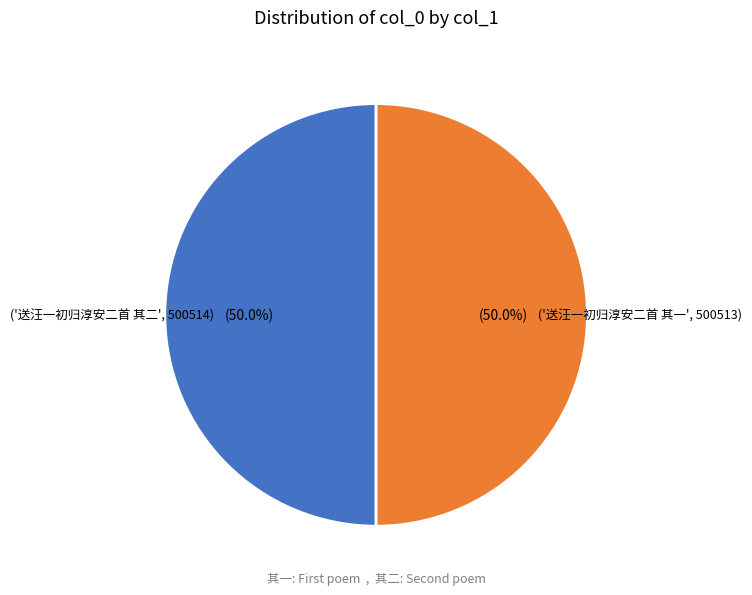

How many segments does this pie chart have?

2